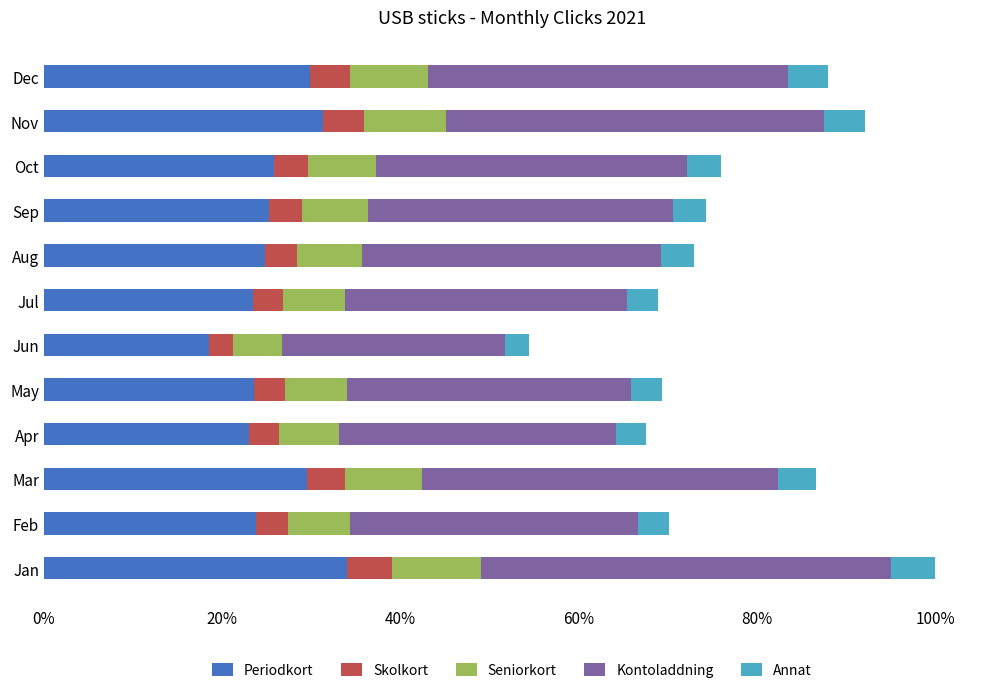

What position from the left is 60%?

4